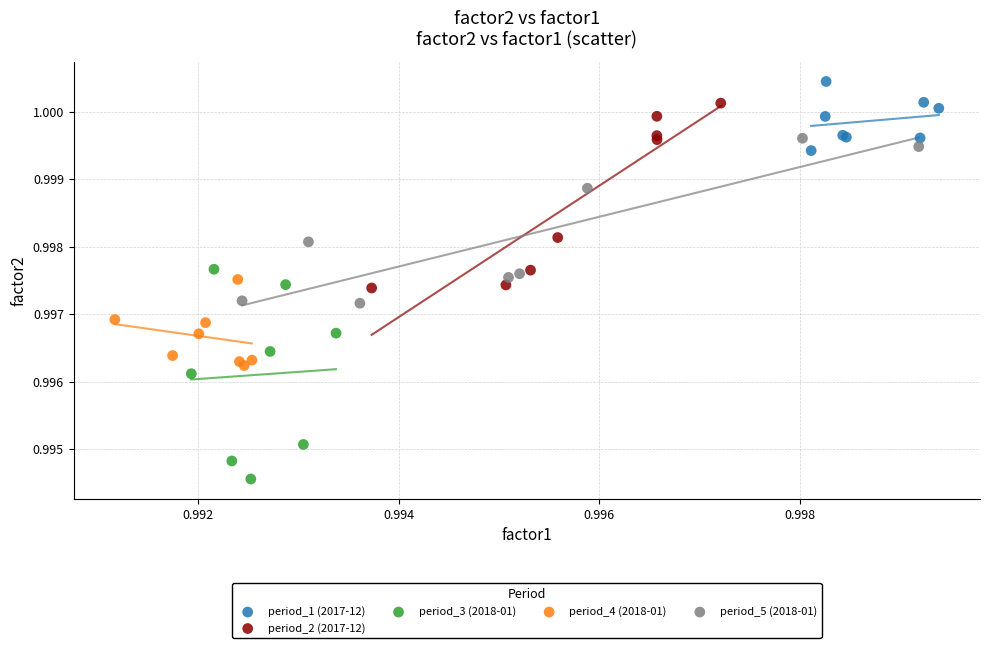

Which series contains the highest Y value?

period_1 (2017-12)